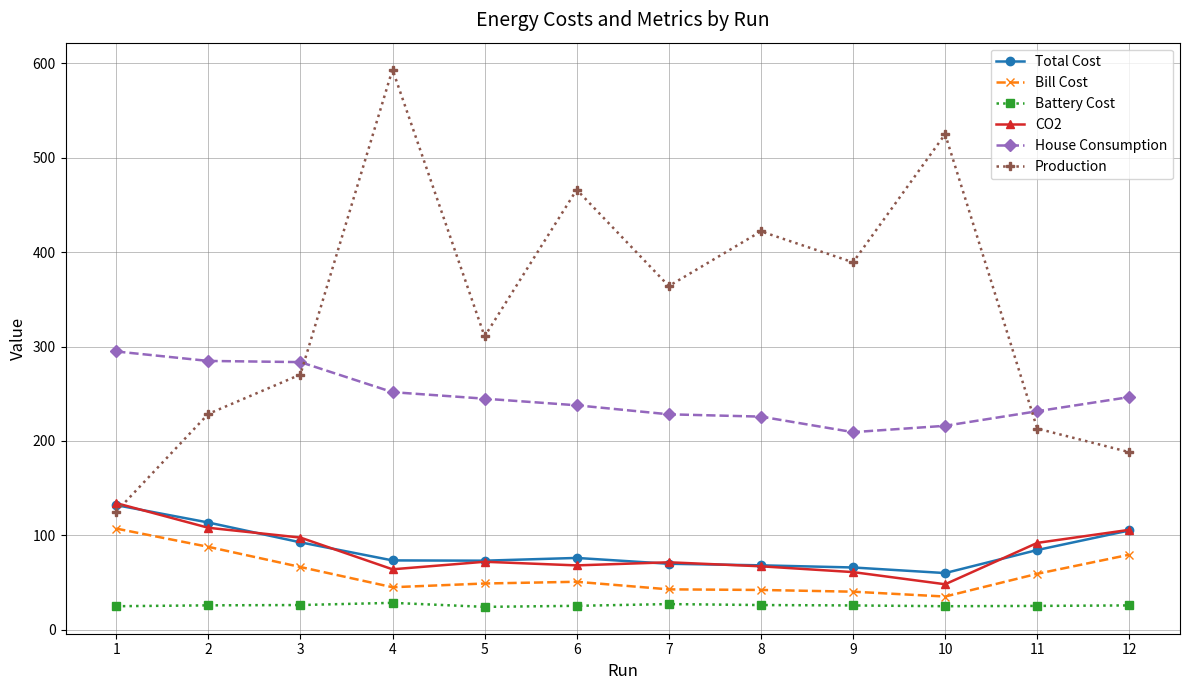

In Production, how many points are higher than both neighbors (excluding endpoints)?

4